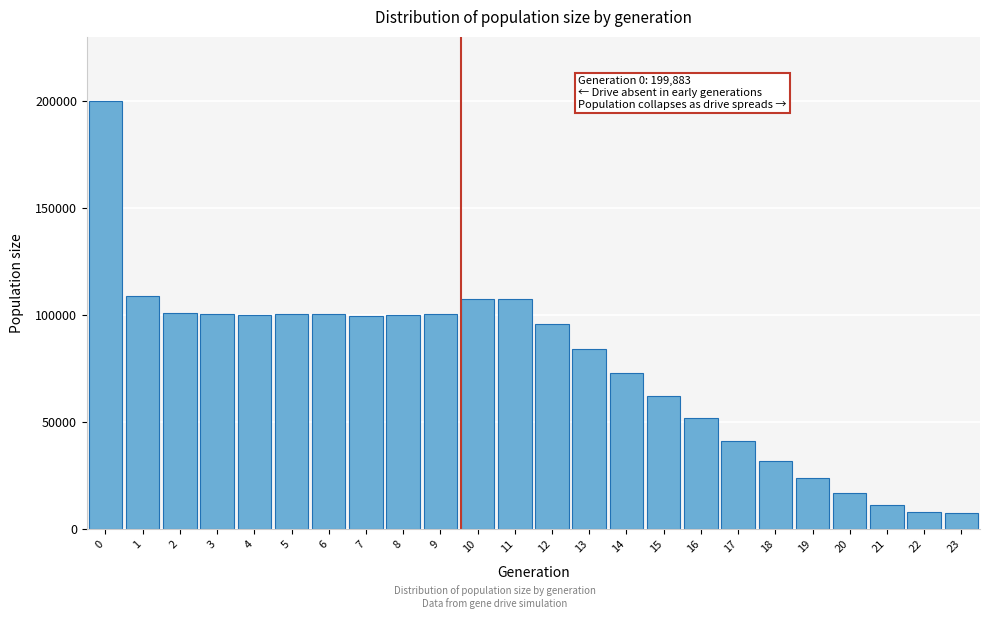

What is the sum of all values?

1833861